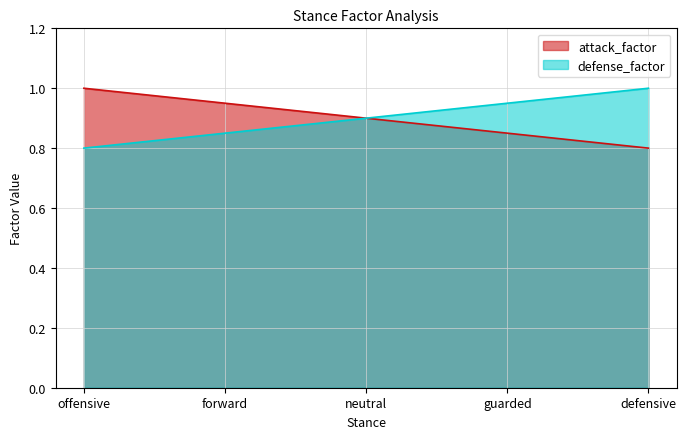

True or false: attack_factor and defense_factor intersect in this chart.

False